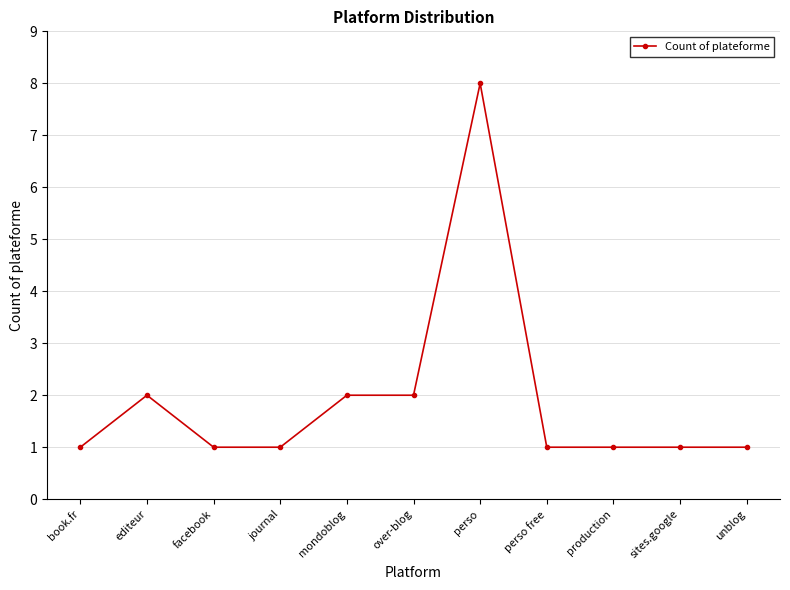

Does the chart have visible grid lines?

Yes